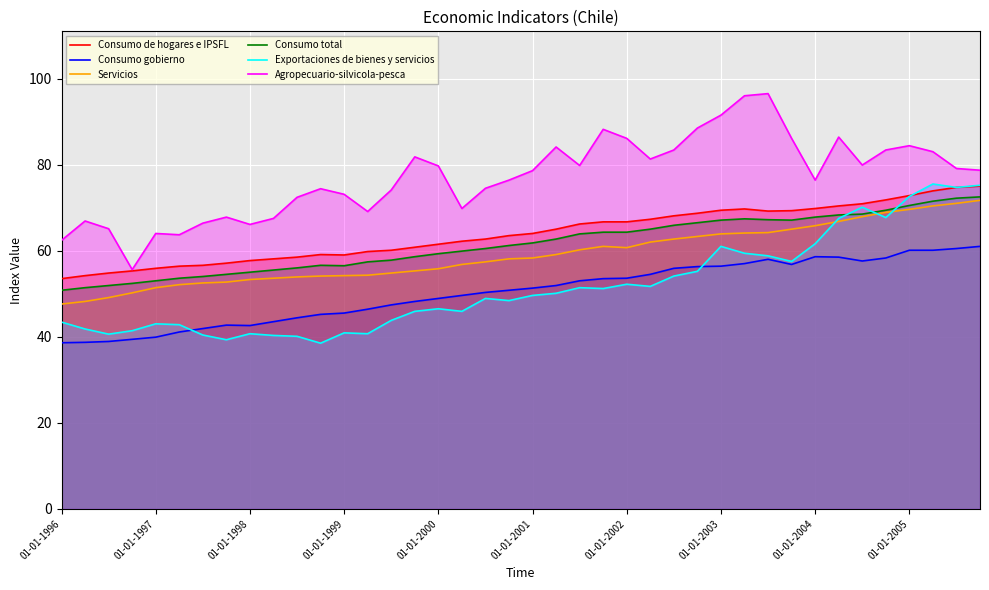

At which label does Consumo de hogares e IPSFL first exceed 64?

21